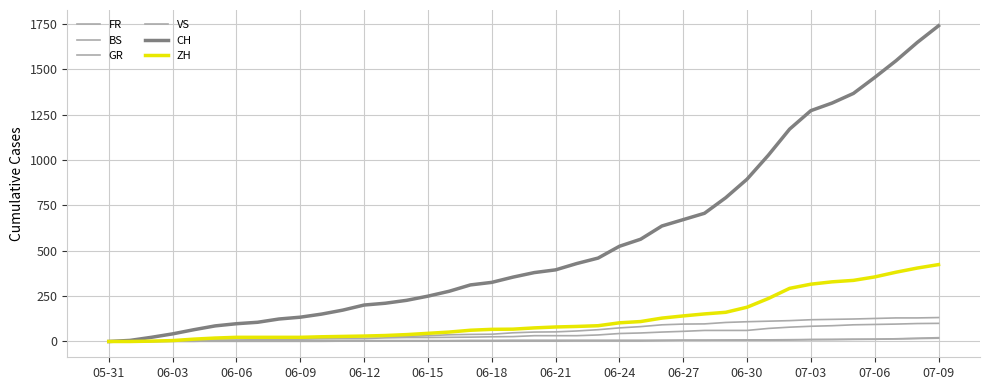

How many lines are shown in the chart?

6